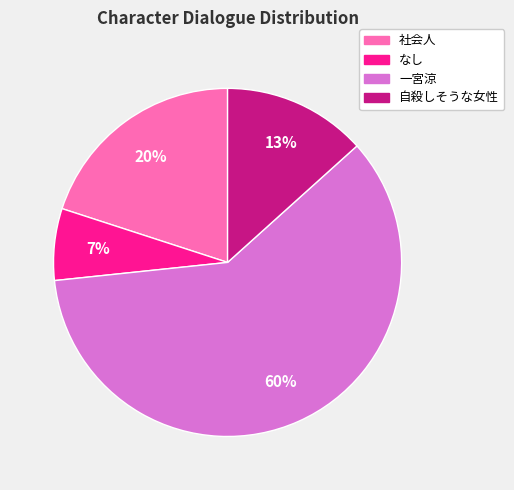

Which slice is the smallest?

なし